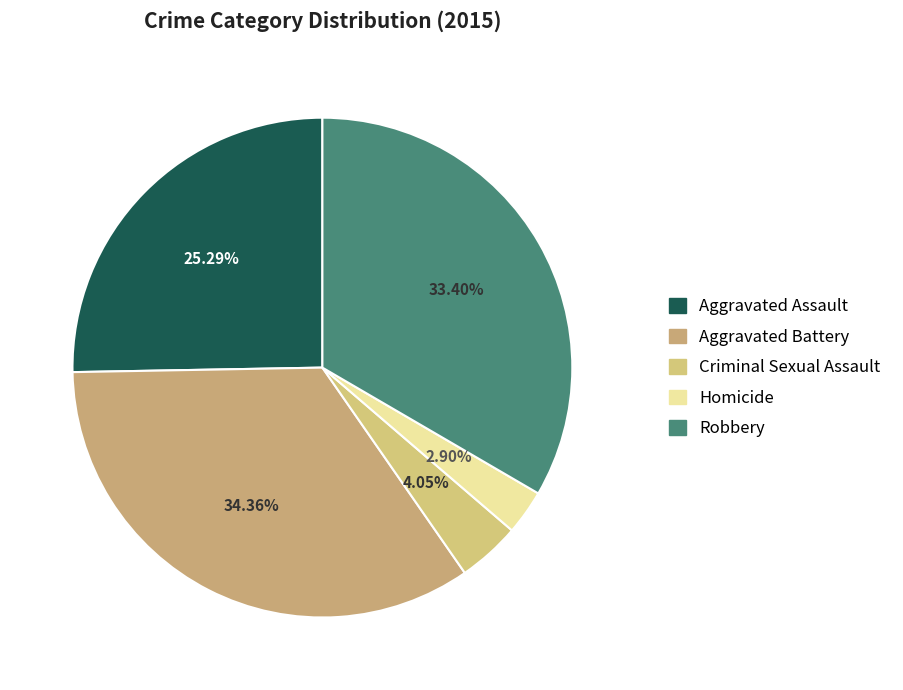

Is there any slice that represents more than half of the pie?

No